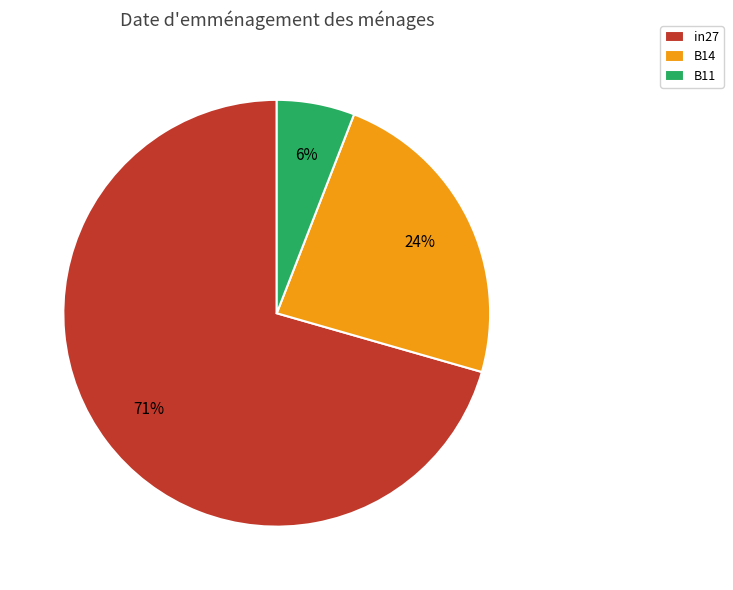

Which has a higher value, B14 or B11?

B14